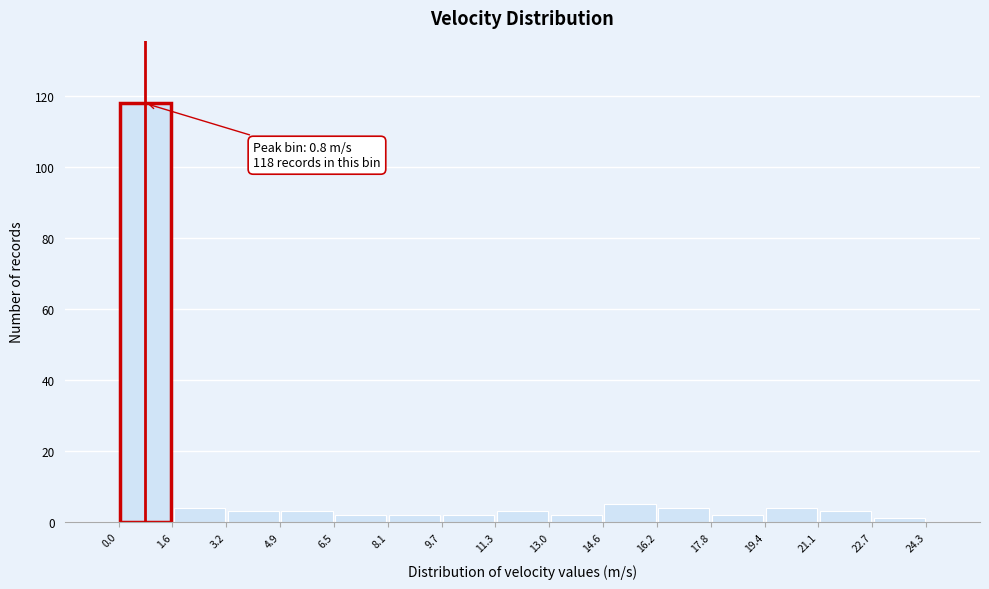

Over which range of the x-axis is the bar tallest?

0.0 to 1.6